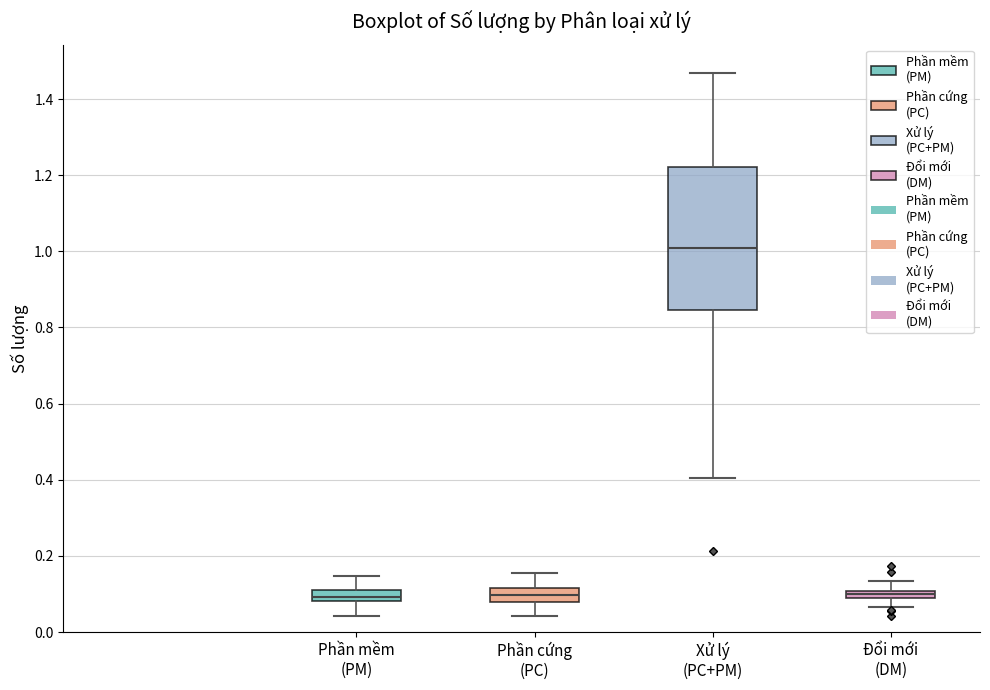

Where is the lower edge of the box for Đổi mới (DM) on the y-axis? The values are not printed on the chart, so give them approximately, as read against the axis.

0.08